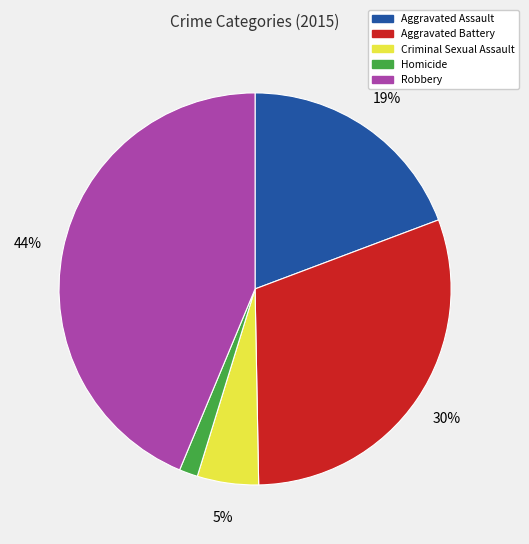

Which has a higher value, Homicide or Robbery?

Robbery